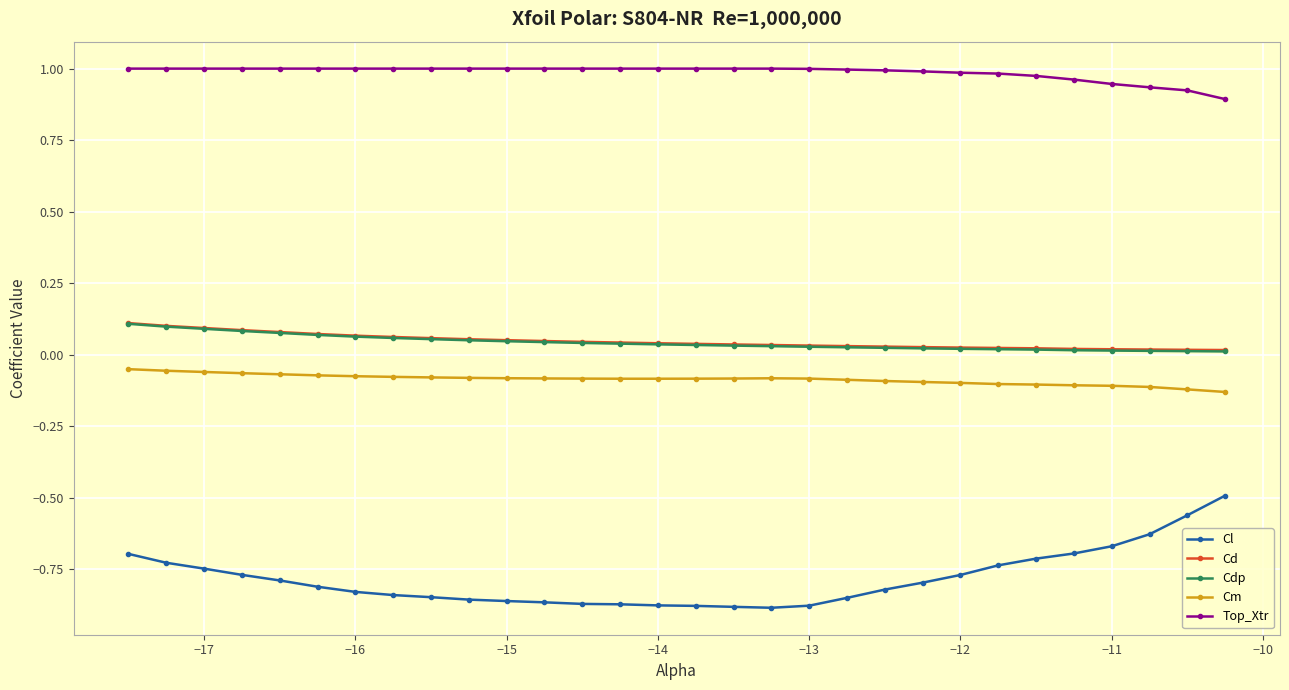

Which series has the largest range (max minus min)?

Cl